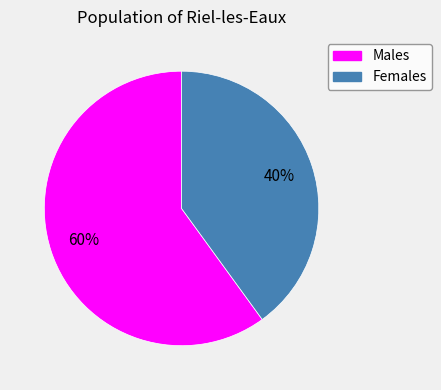

What is the largest slice in the pie chart?

Males